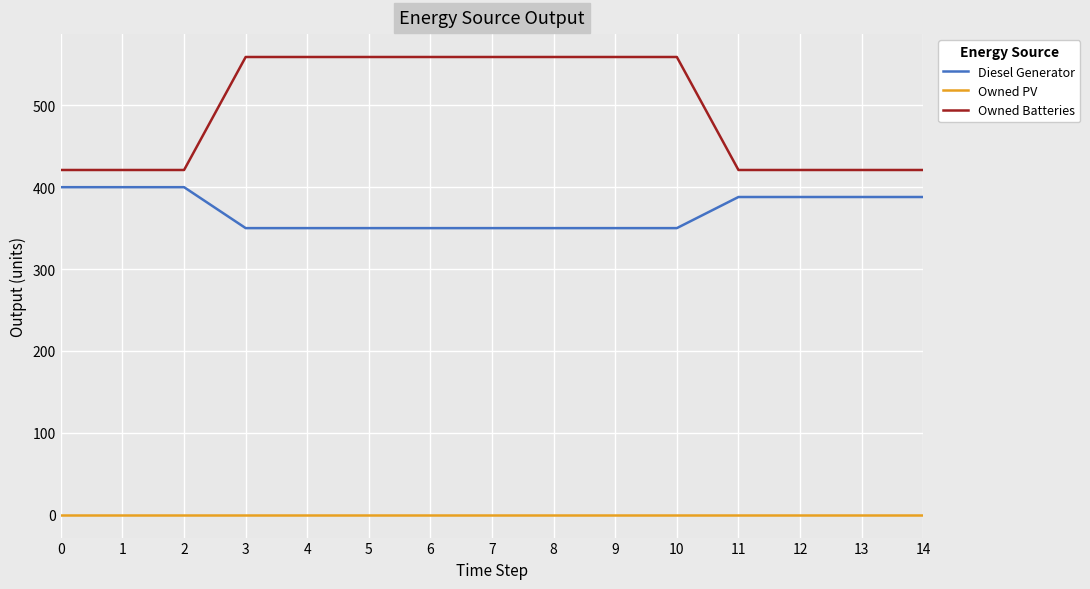

What are all the series names shown in the legend?

Diesel Generator, Owned PV, Owned Batteries